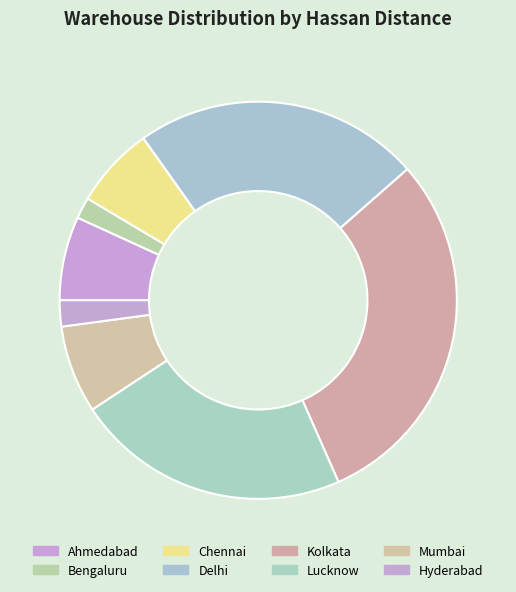

Does any single category account for the majority?

No